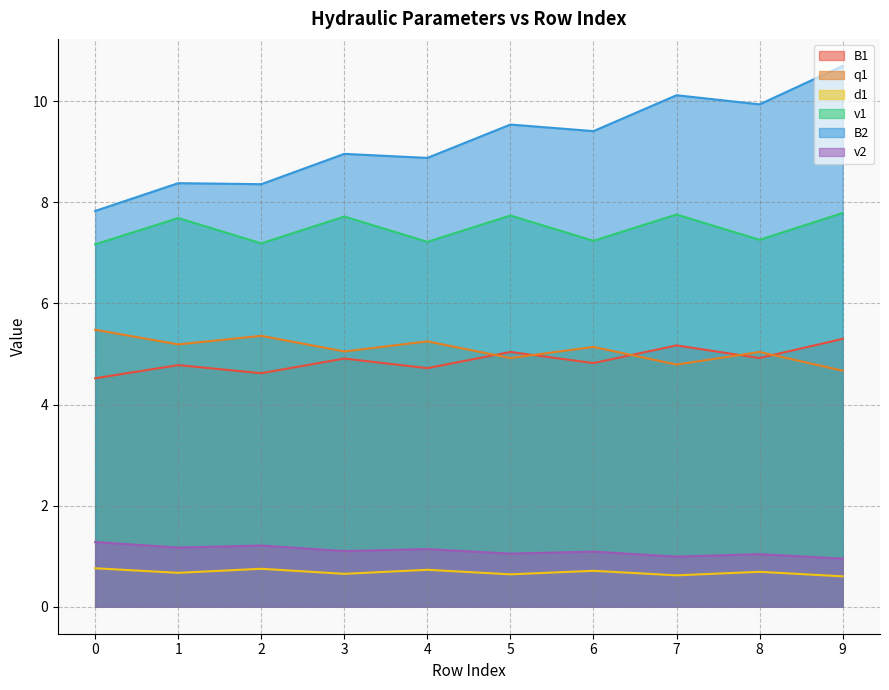

How many lines are shown in the chart?

6